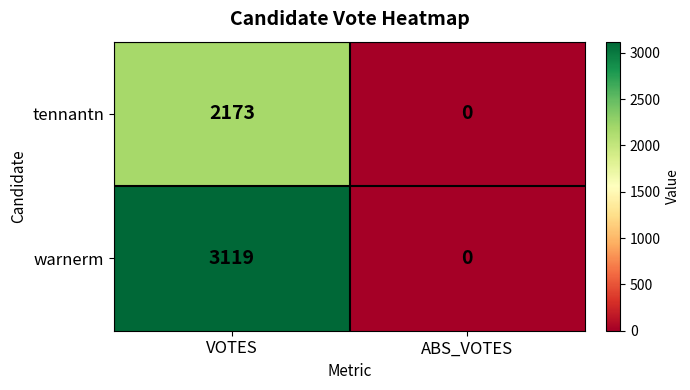

Between VOTES and ABS_VOTES, which series saw the biggest shift?

warnerm